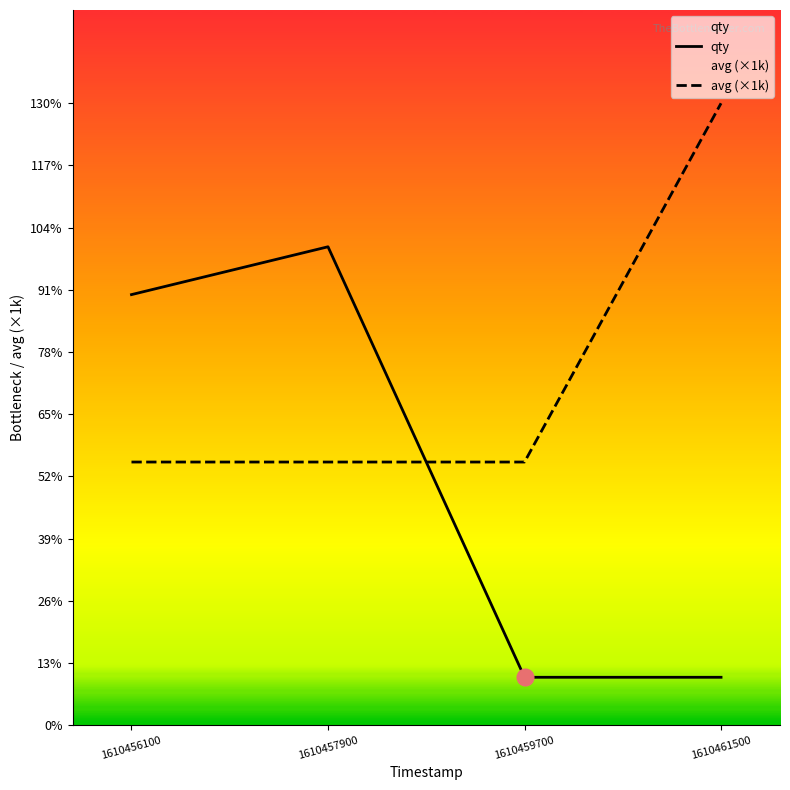

Reading right to left, extract all data points from this chart.

qty: 1610461500=1.0	1610459700=1.0	1610457900=10.0	1610456100=9.0
avg (×1k): 1610461500=13.0	1610459700=5.5	1610457900=5.5	1610456100=5.5